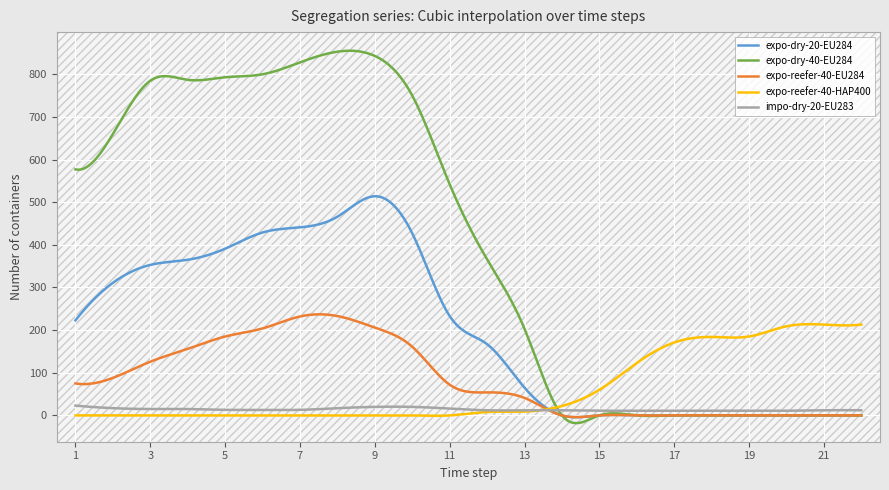

Which series has the largest range (max minus min)?

expo-dry-40-EU284